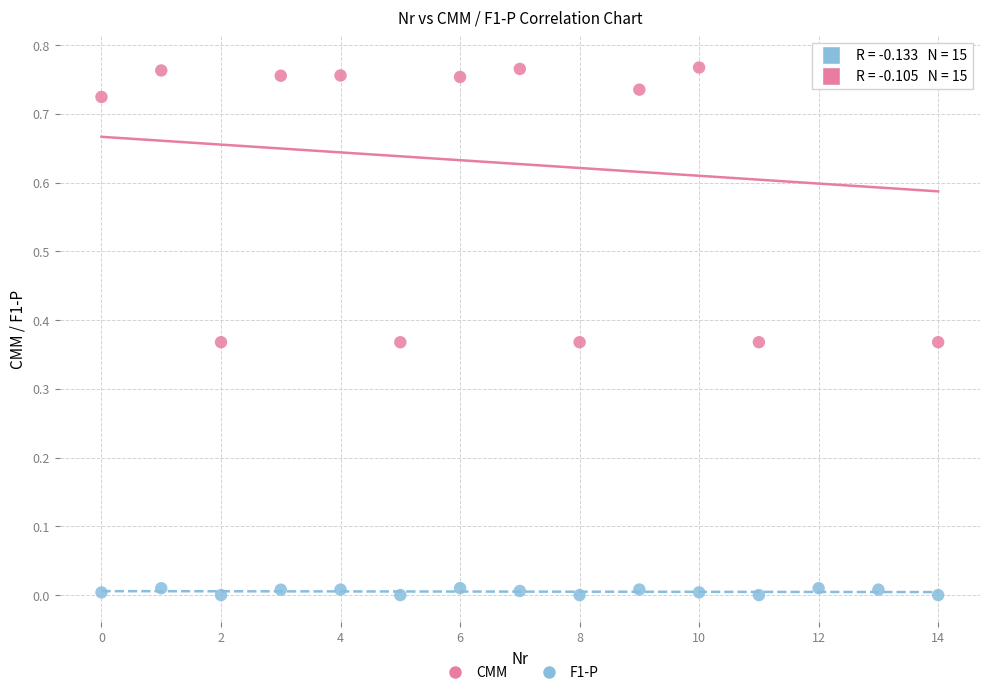

Which series has the largest Y range (max minus min)?

CMM